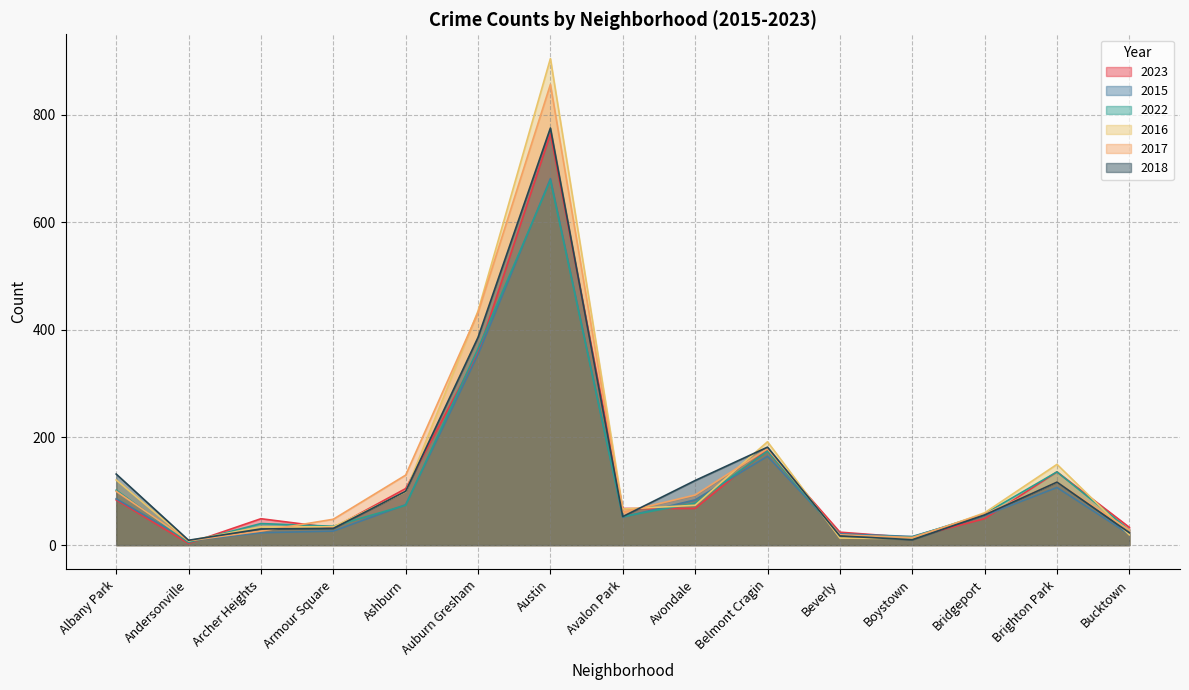

What position from the right is Boystown?

4